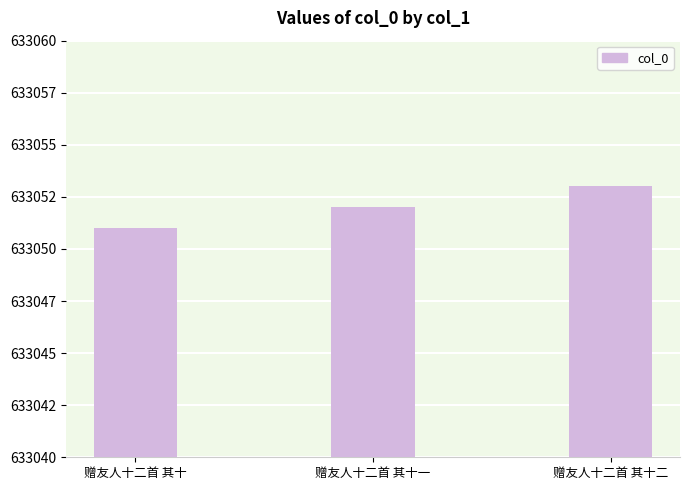

Does the chart contain any negative values?

No